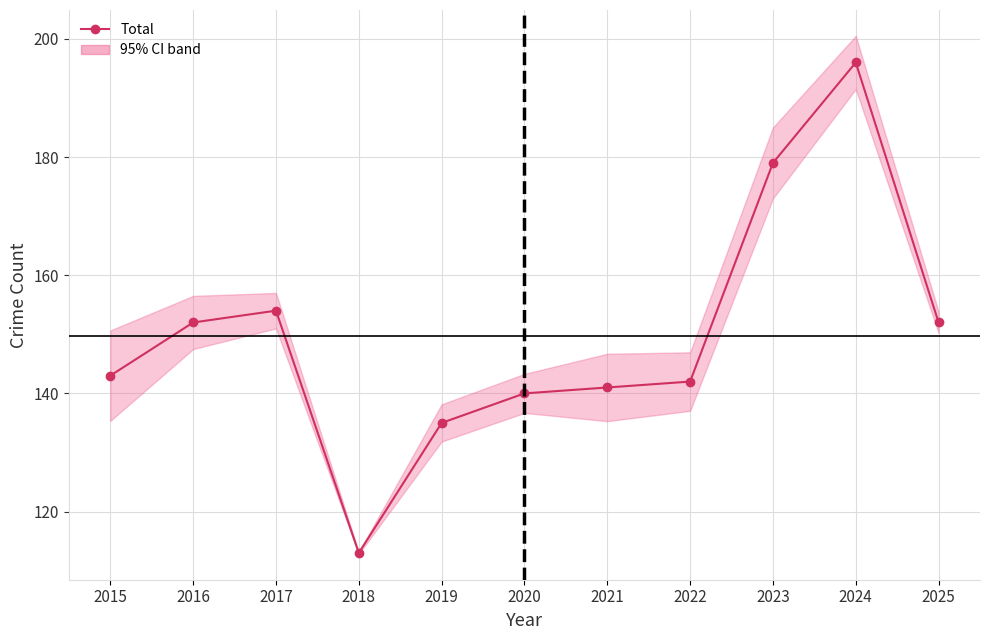

What is the change in value from 2015 to 2018?

-30